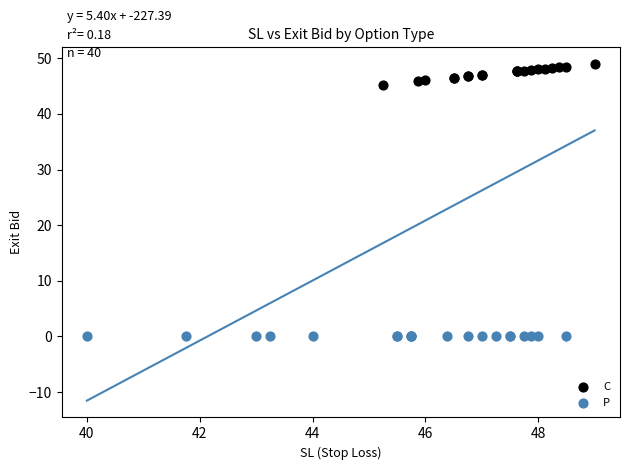

Which series reaches the minimum Y coordinate?

P